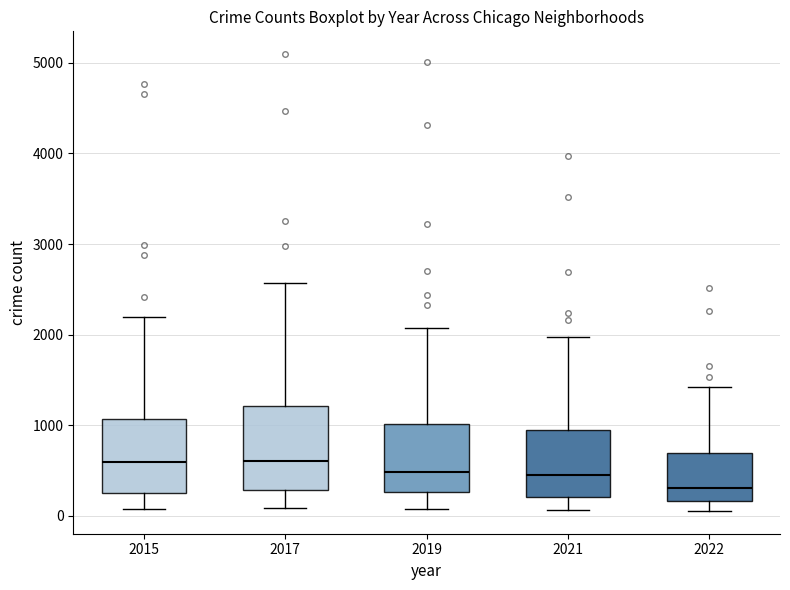

Where does the lower whisker of the box at x = 2022 end on the y-axis? The values are not printed on the chart, so give them approximately, as read against the axis.

100